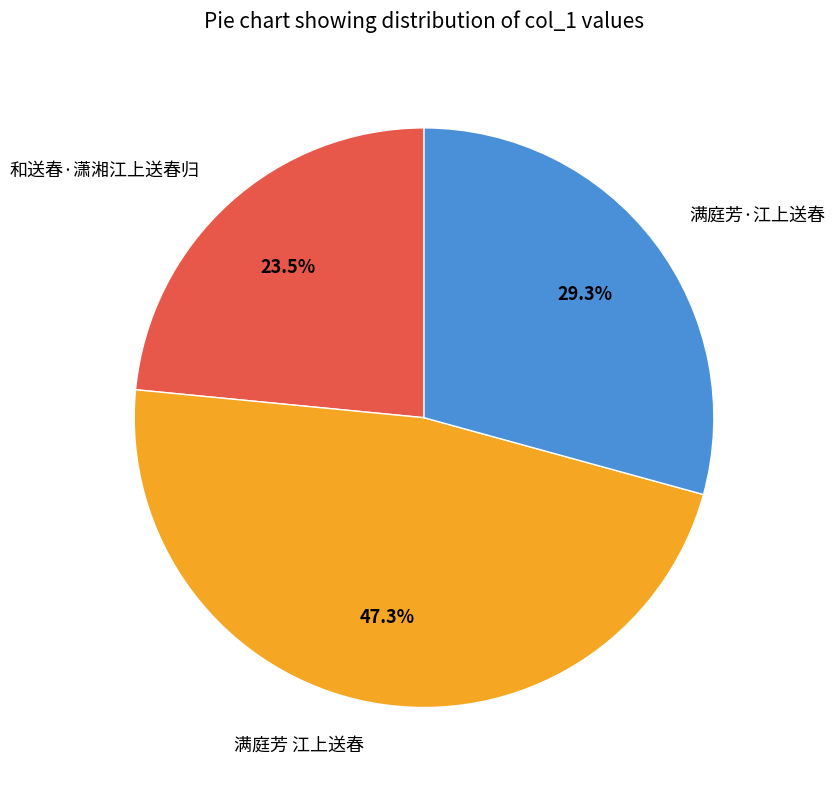

Which slice is the largest?

满庭芳 江上送春